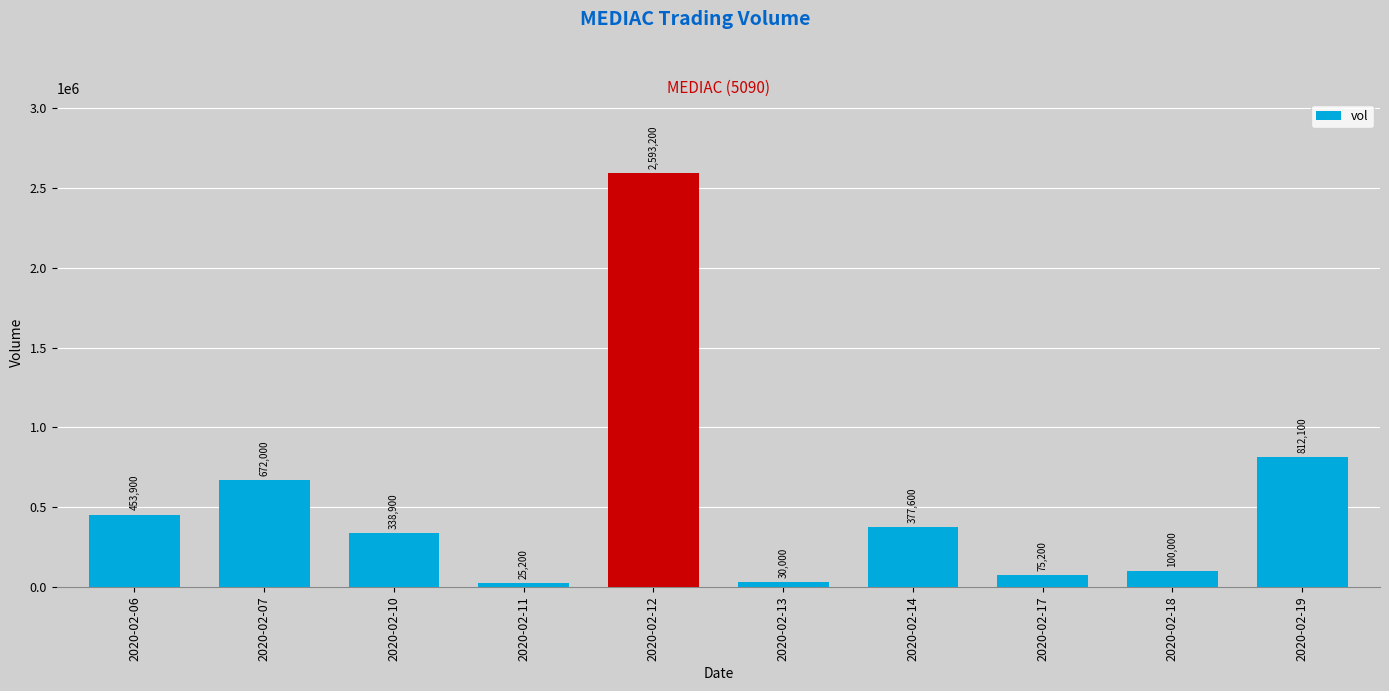

Where does the data first go above 377600?

2020-02-06